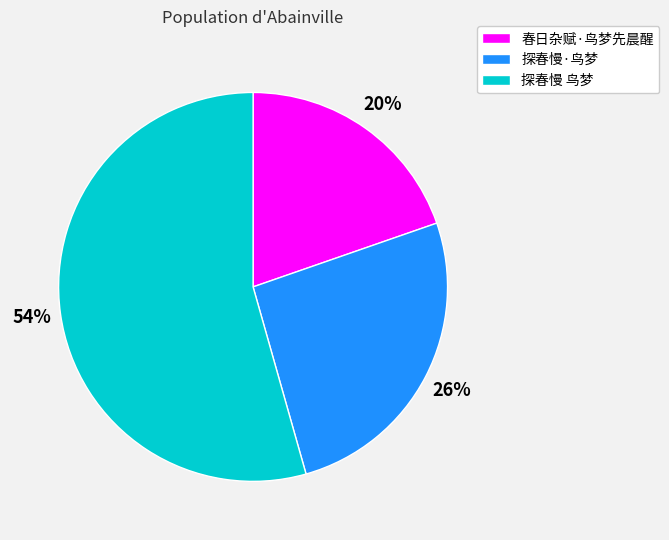

What is the ratio of the value at 探春慢 鸟梦 to the value at 探春慢·鸟梦?

2.1